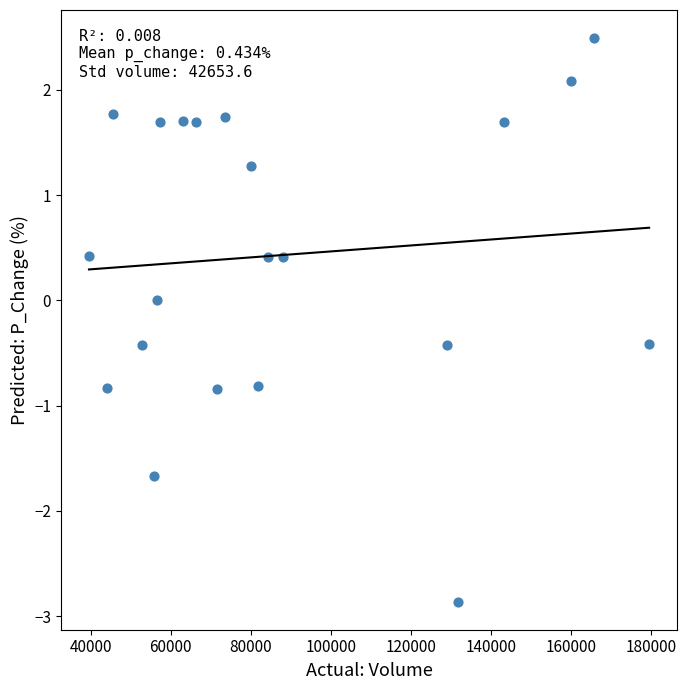

What is the range of X values (max minus min)?

139860.4